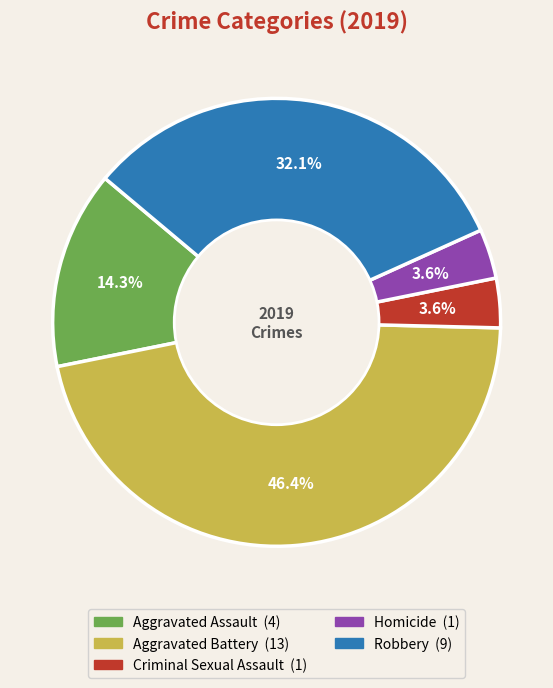

Combined, do Criminal Sexual Assault and Robbery account for over 50%?

No